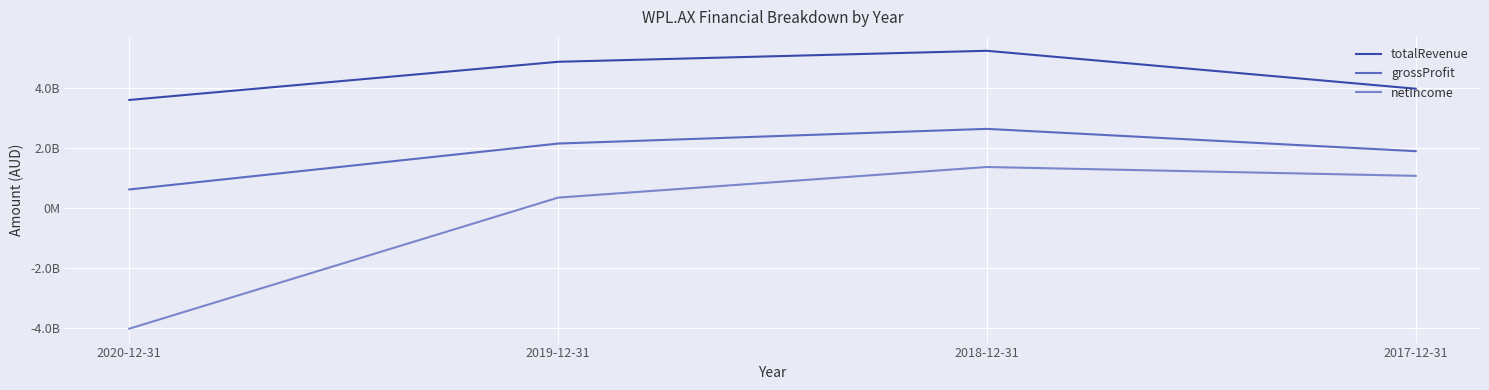

The totalRevenue series shows 8282824277 at 2018-12-31. True or false?

False